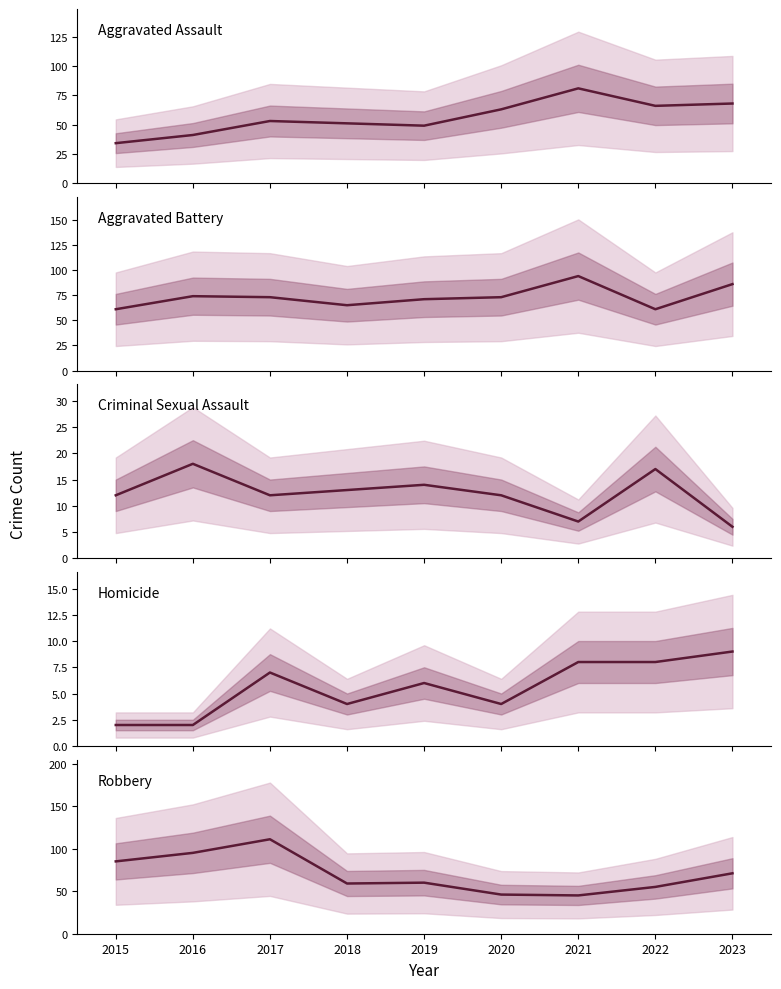

What is the value of the Robbery point at the 6th from the left?

46